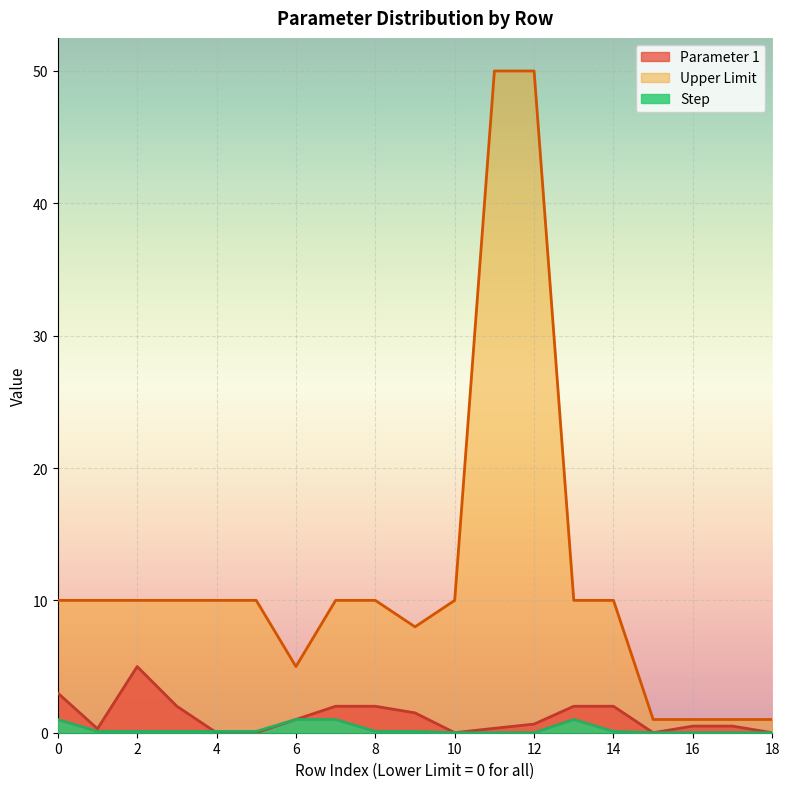

Which series has the largest total across all categories?

Upper Limit